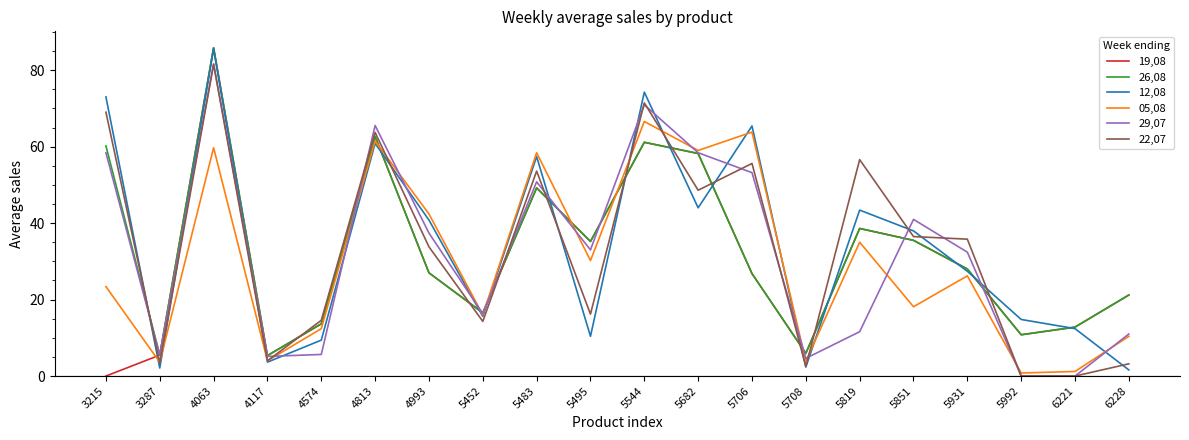

What is the average value of the 19,08 series?

30.0